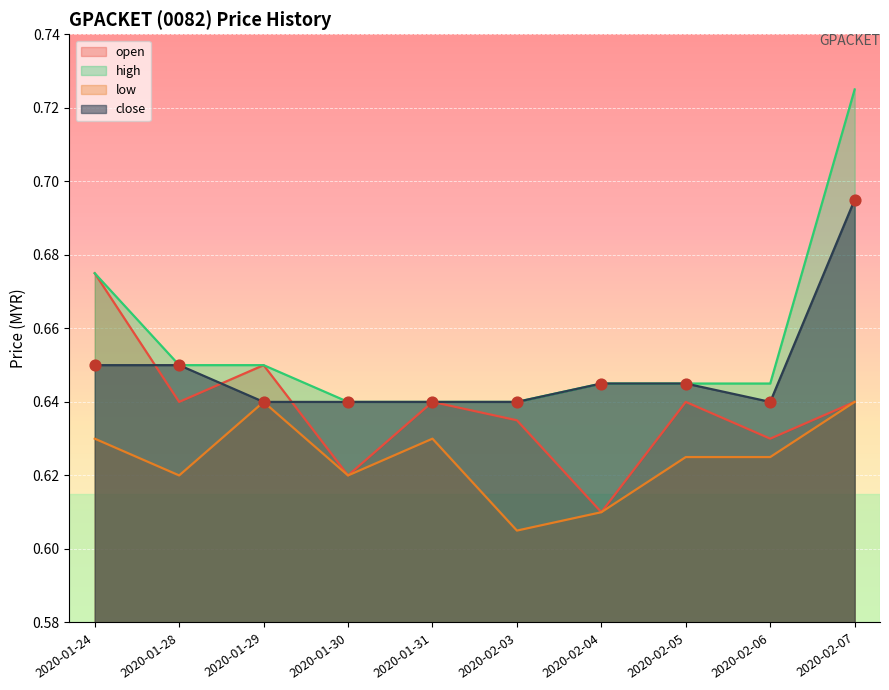

Which series has the largest total across all categories?

high